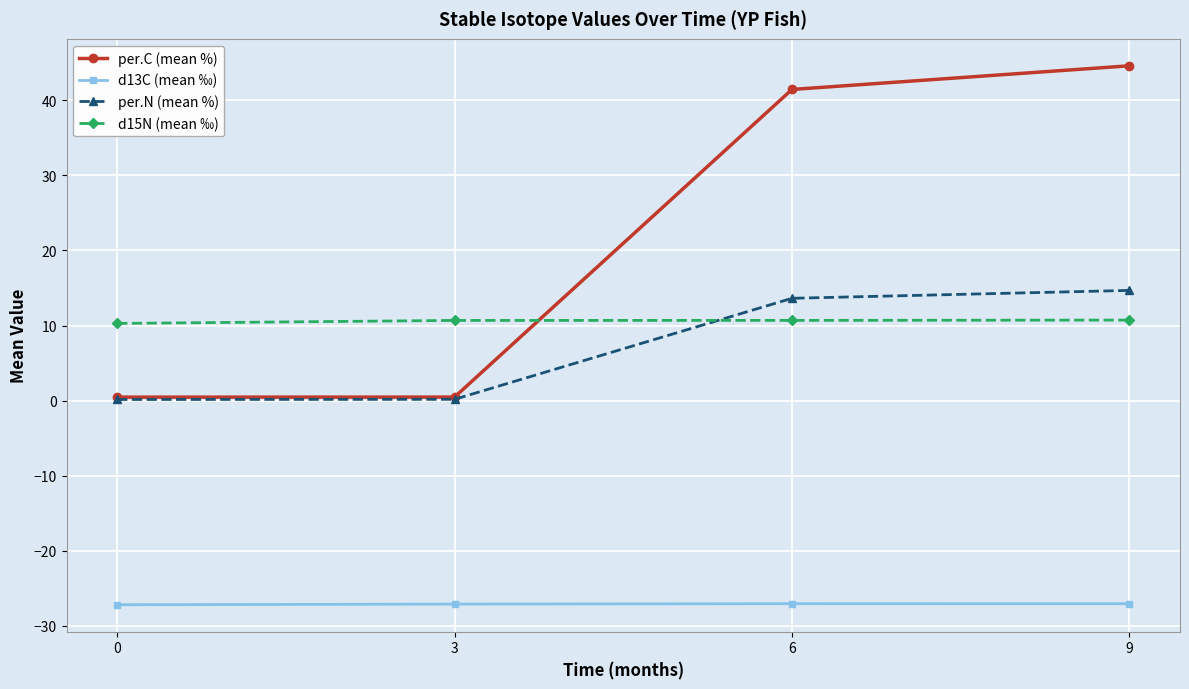

Rank the series by their maximum value, from lowest to highest.

d13C (mean ‰), d15N (mean ‰), per.N (mean %), per.C (mean %)